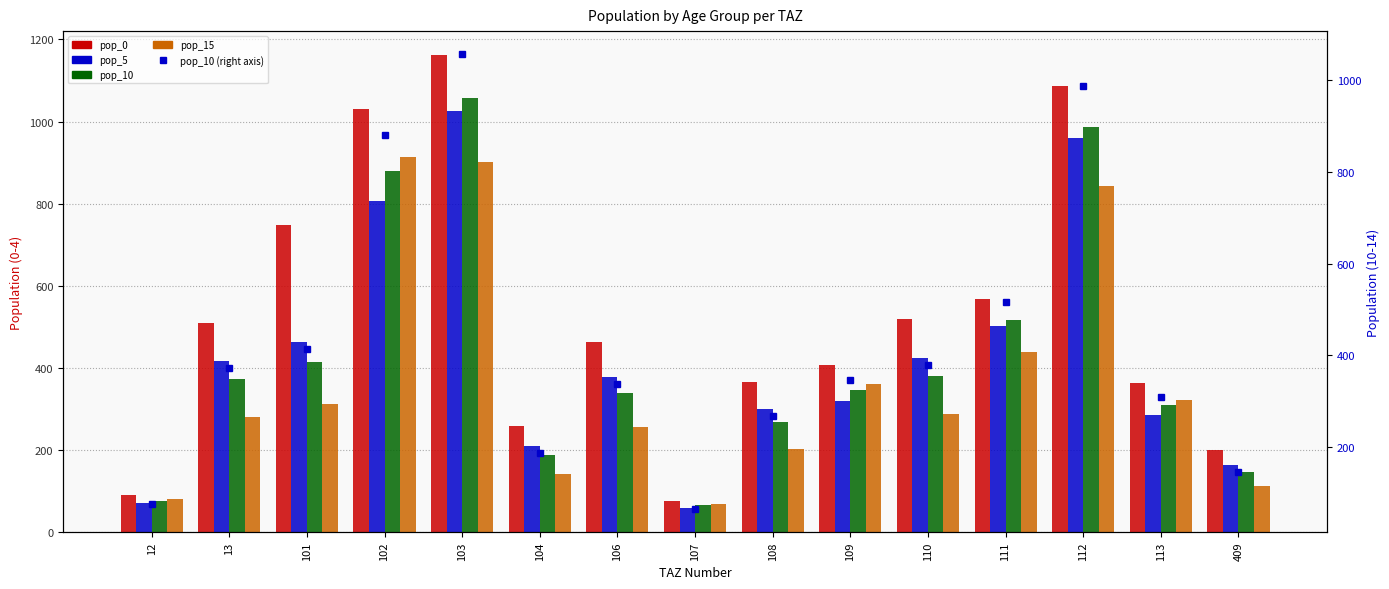

Between 106 and 12, which is larger?

106